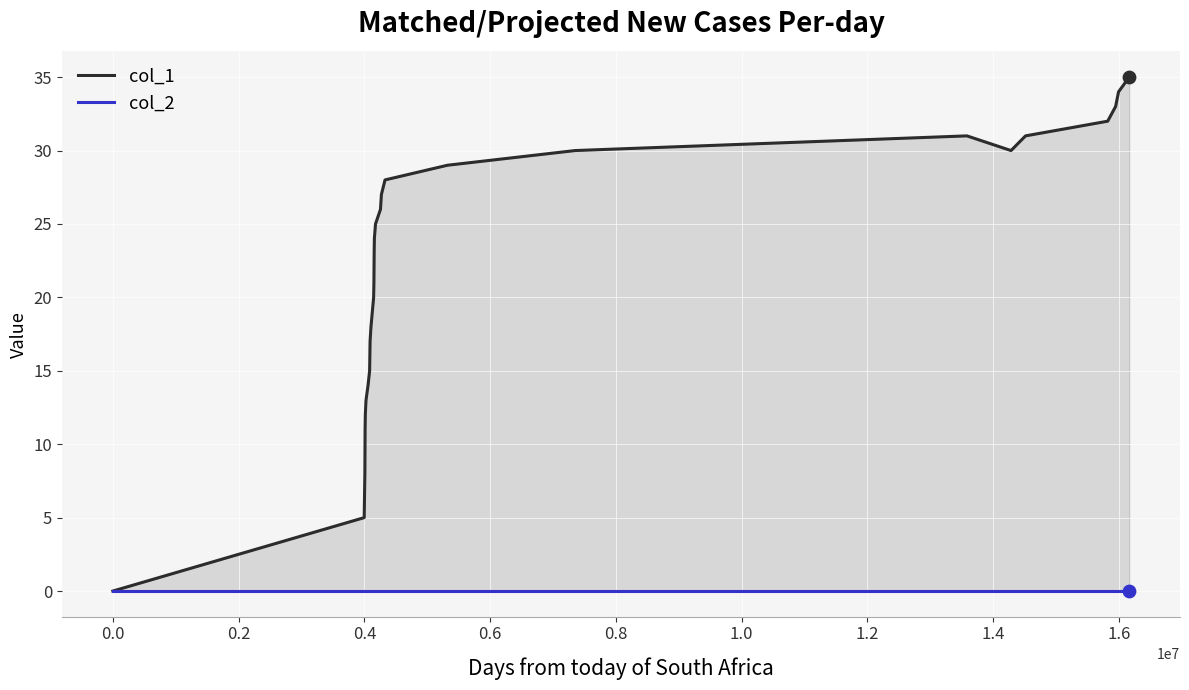

Which series has the largest Y range (max minus min)?

col_1